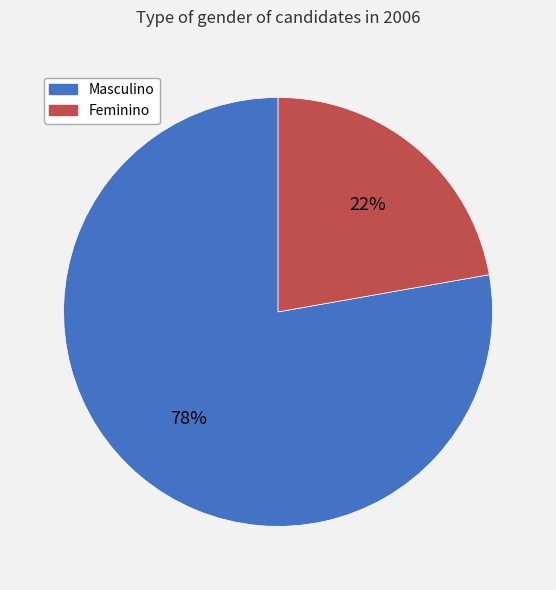

To the nearest percent, what is the average slice percentage?

50%